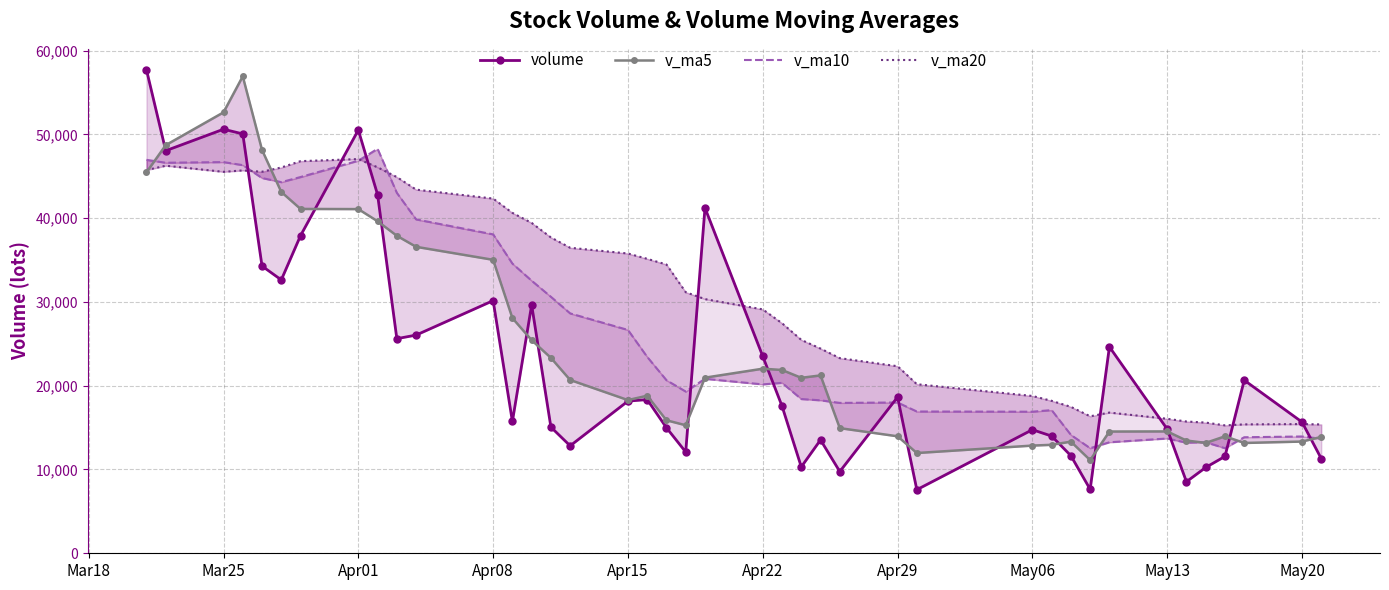

How many intersections are there between v_ma10 and volume?

11